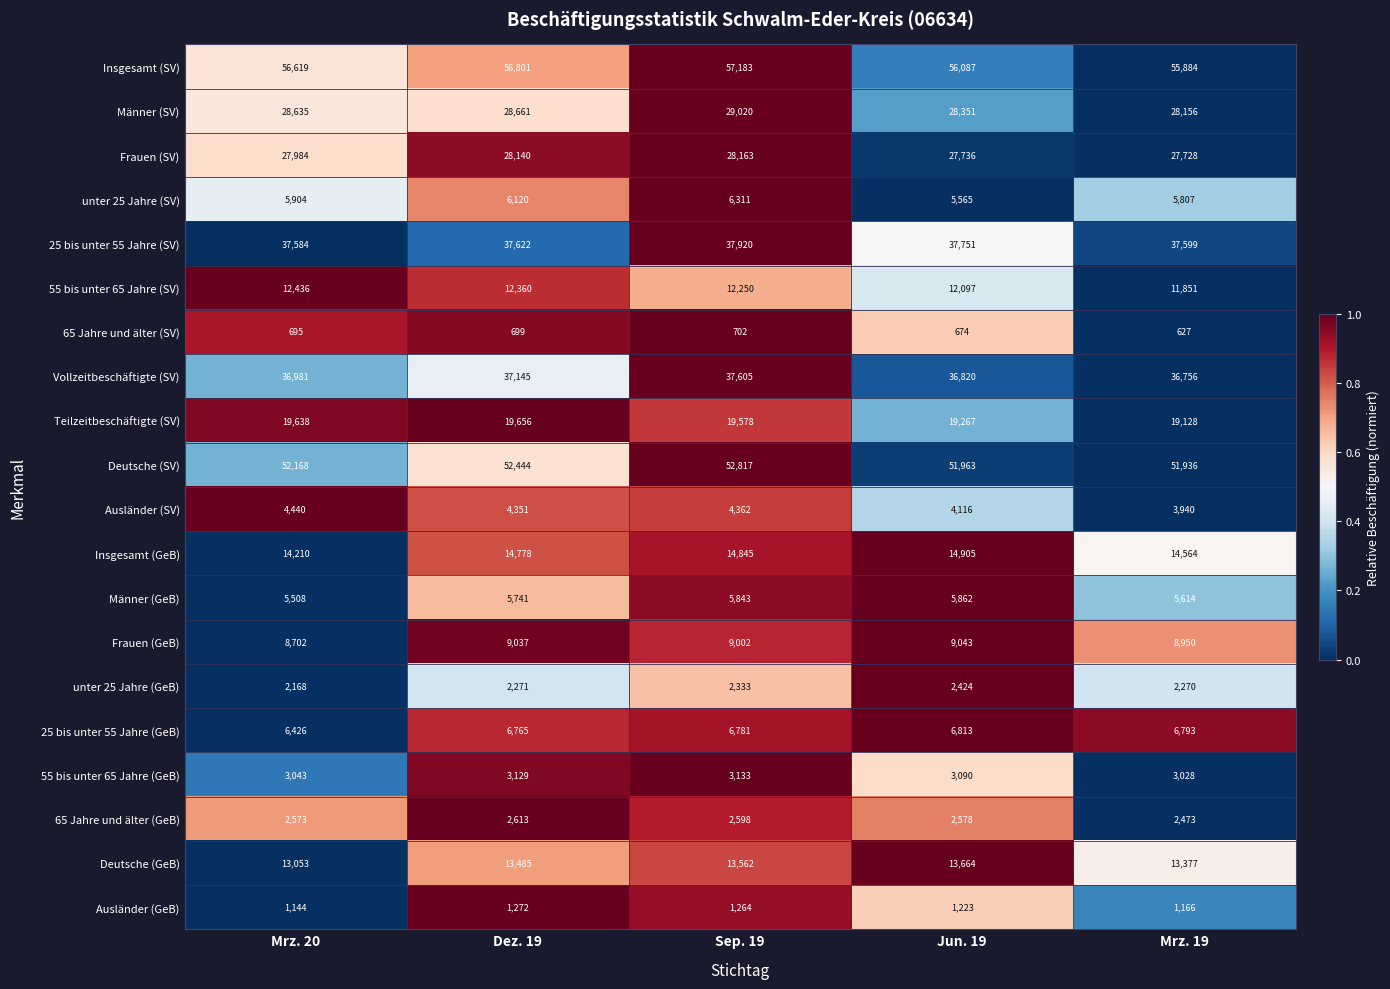

How many series are shown in this chart?

20